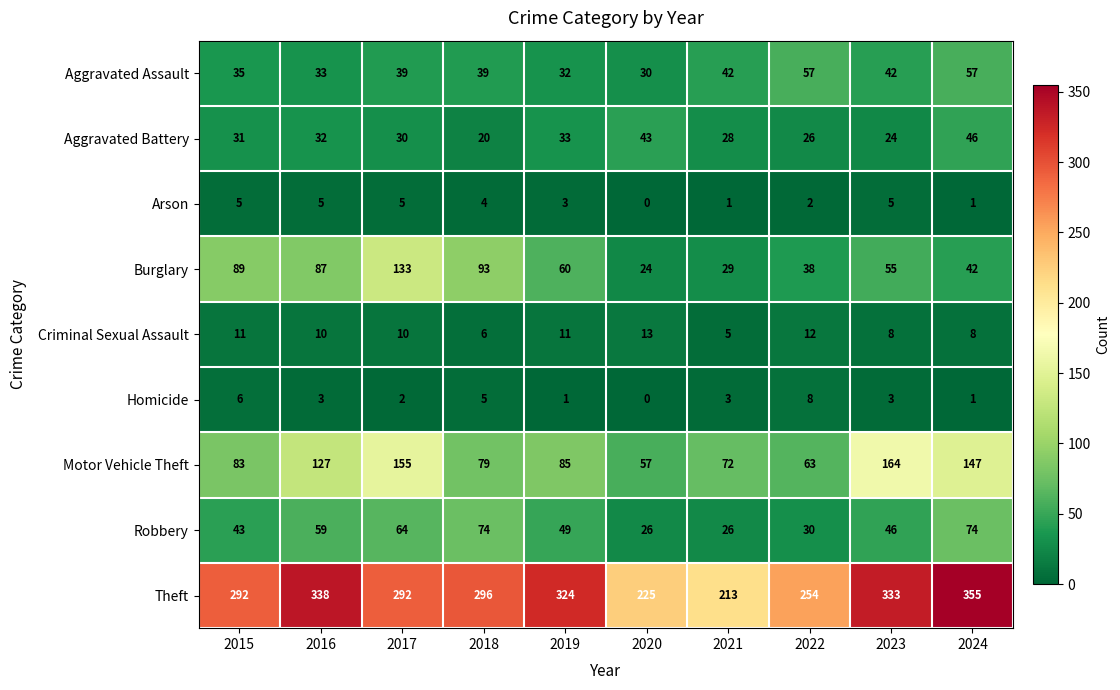

Which series changed the most between 2022 and 2024?

Theft